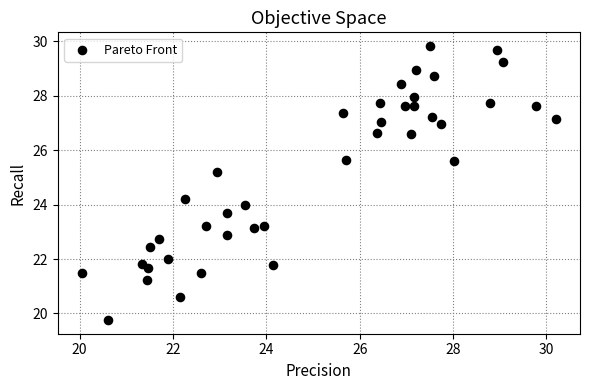

What is the range of Y values (max minus min)?

10.1